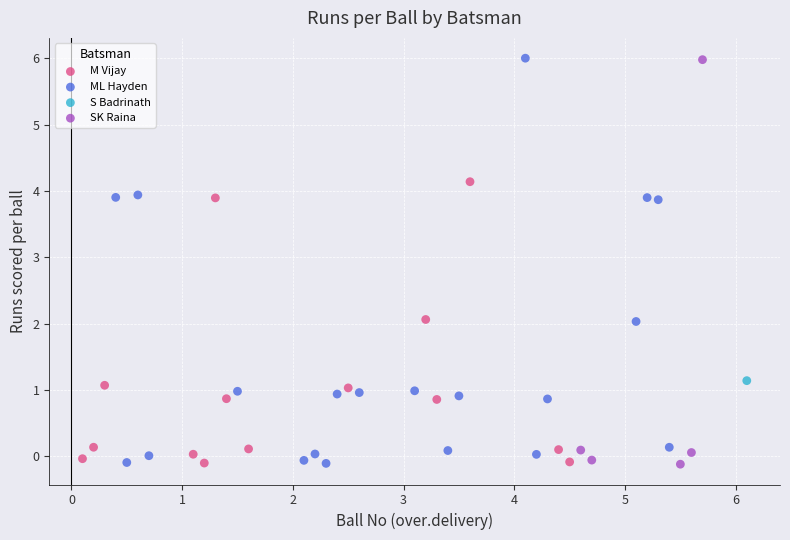

What are all the series names shown in the legend?

M Vijay, ML Hayden, S Badrinath, SK Raina